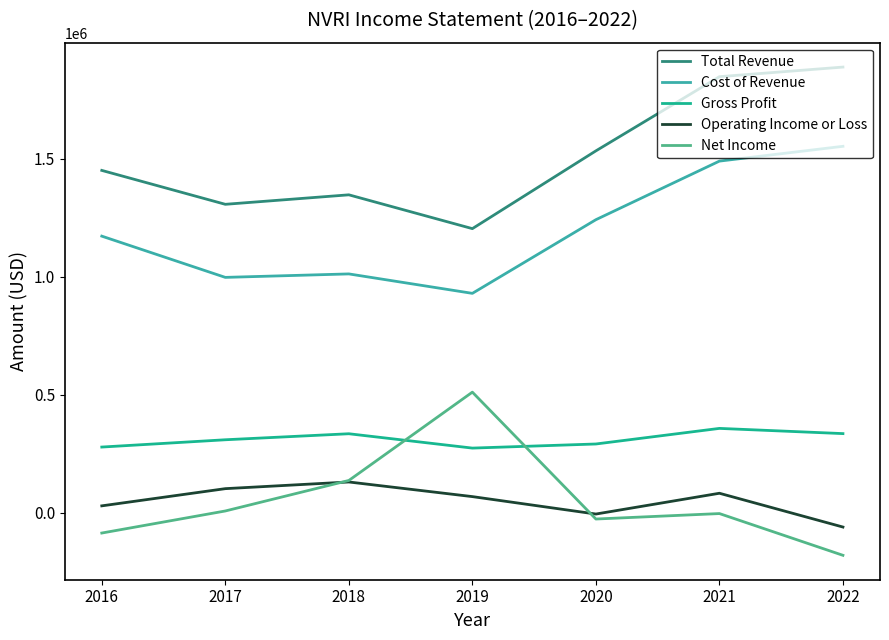

Count the number of data series in this chart.

5